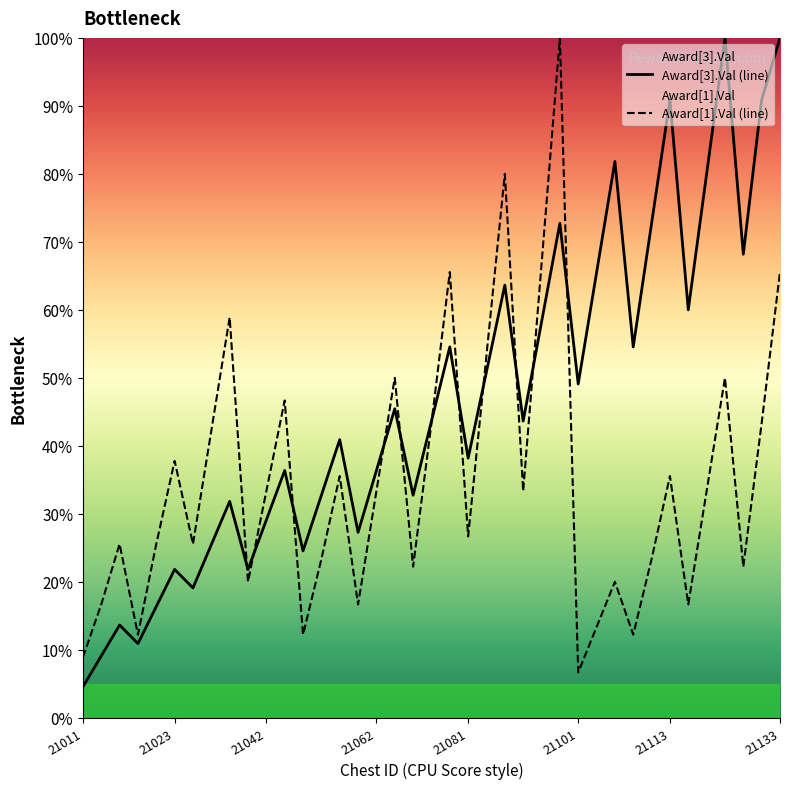

Rank the series at 21082 from lowest to highest value.

Award[3].Val, Award[1].Val